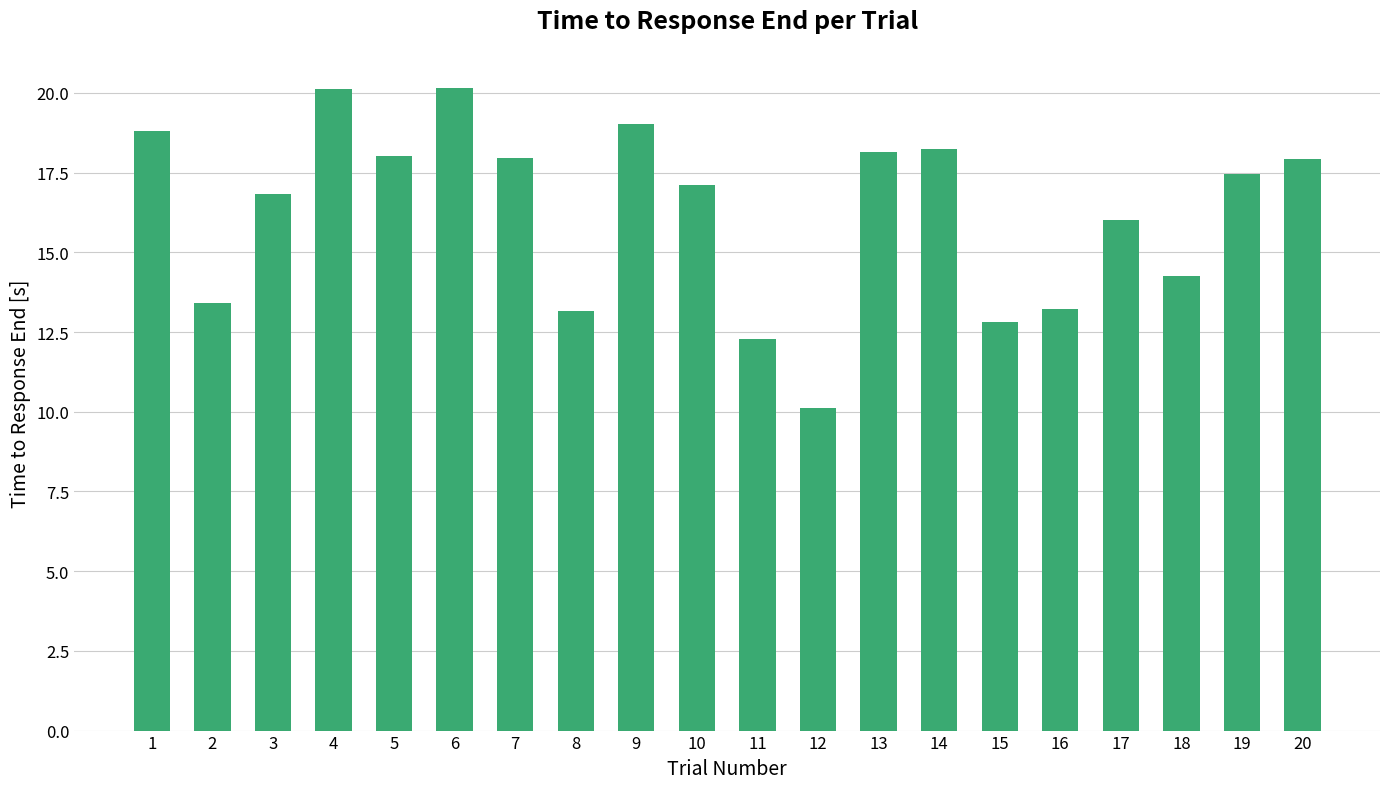

What is the maximum value shown in the chart?

20.2